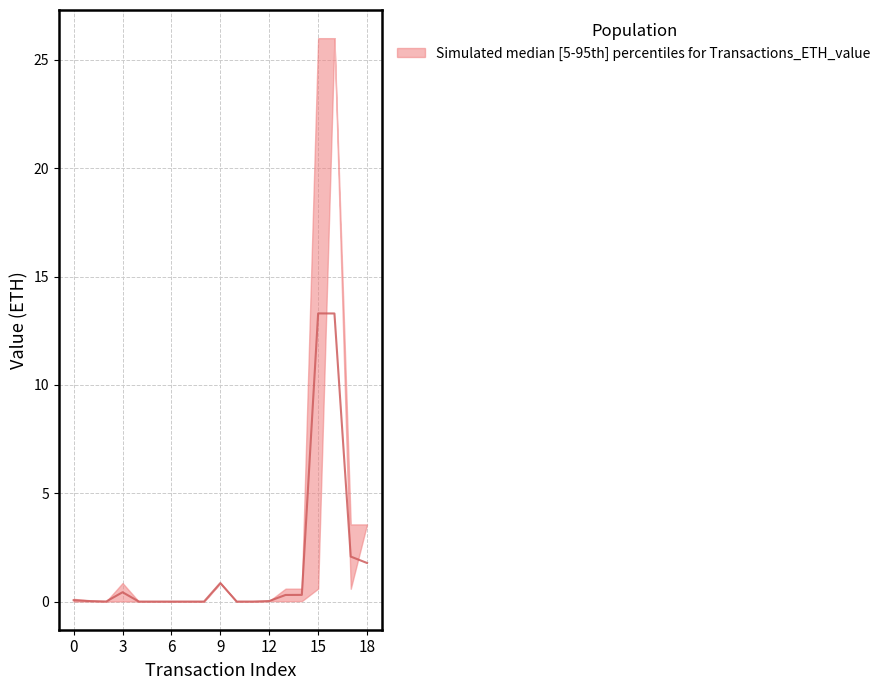

What is the spread (max minus min) of values at 0?

0.1